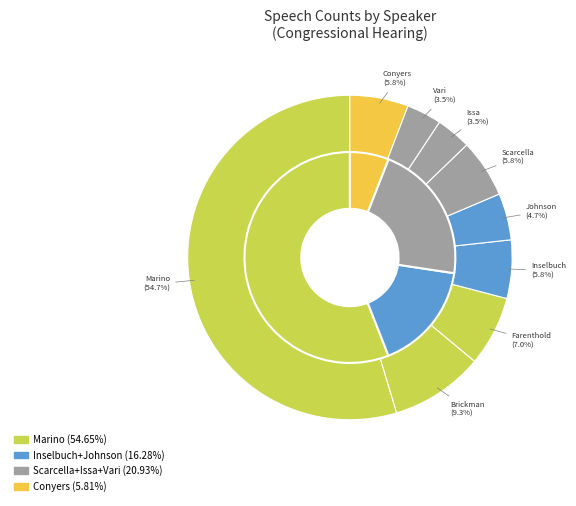

How many segments does this pie chart have?

13